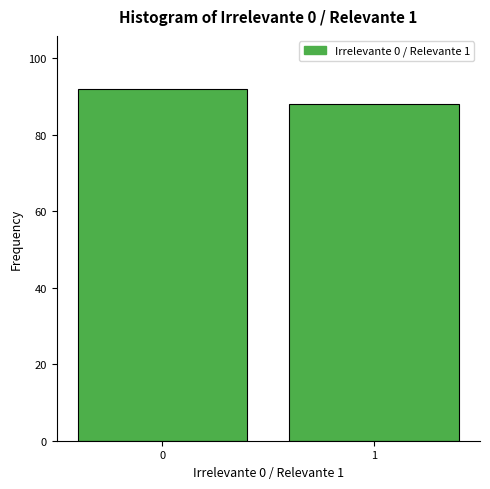

Reading left to right, what are all the values shown in this chart?

0=92	1=88